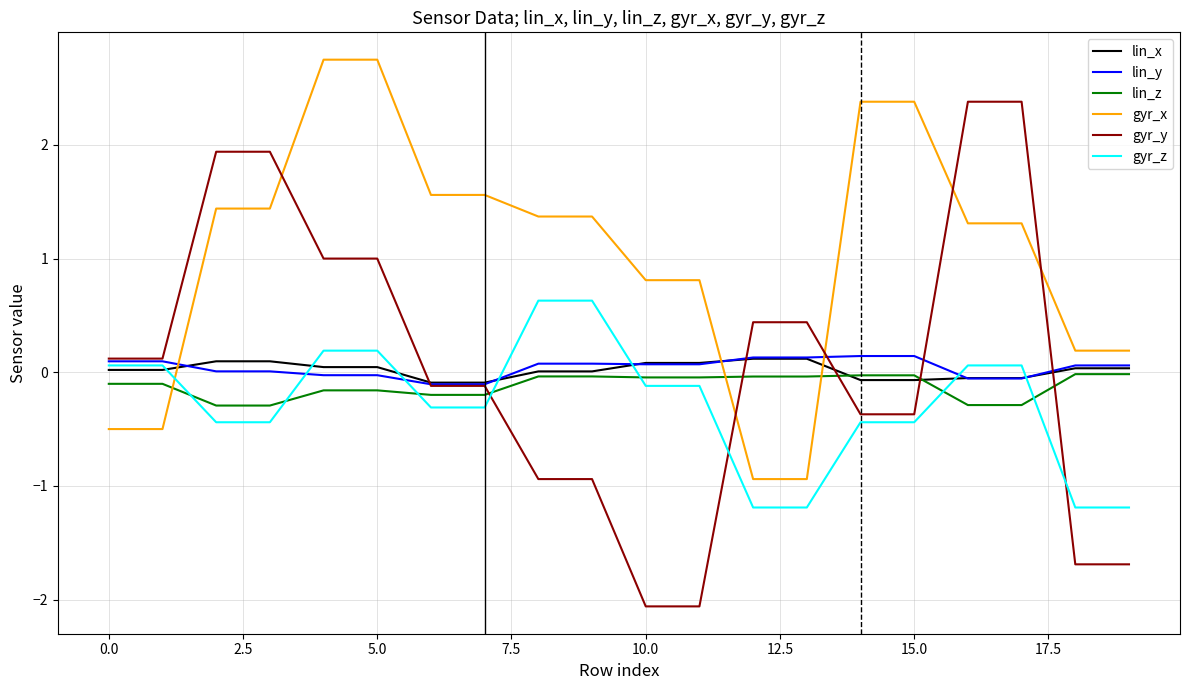

Which series has the largest range (max minus min)?

gyr_y